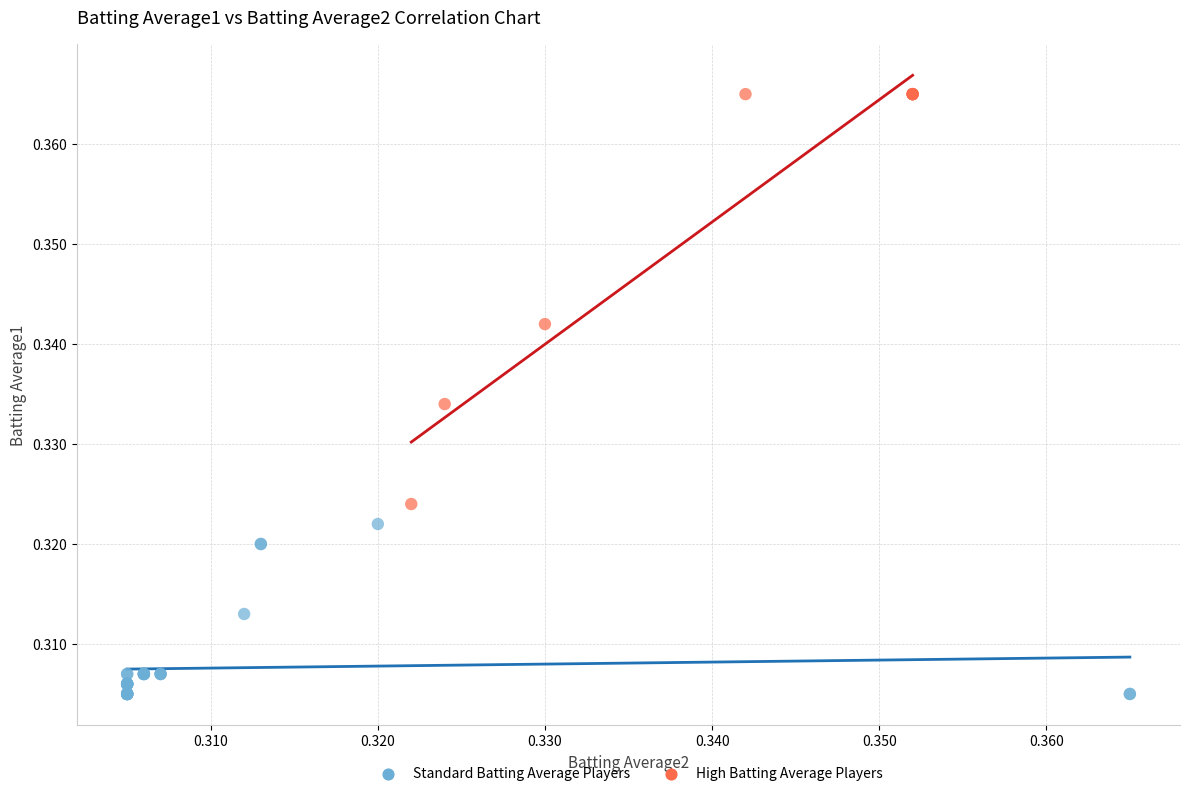

Which series contains the lowest Y value?

Standard Batting Average Players